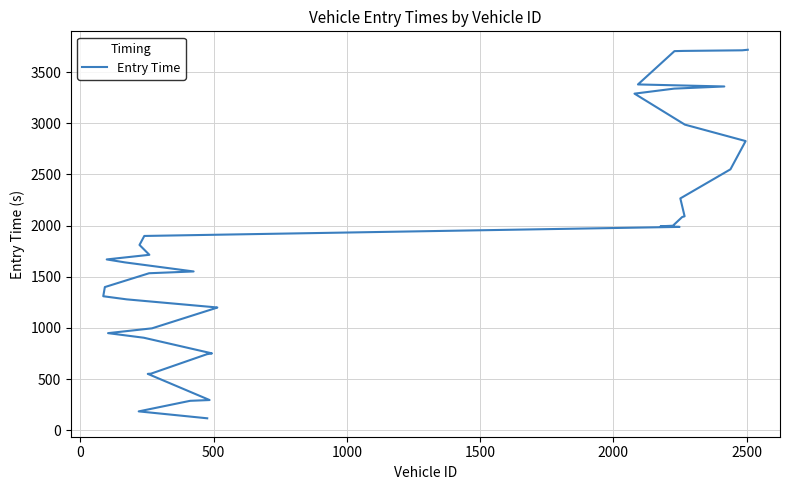

Reading left to right, list all the values displayed in this chart.

116.5	184.1	287.4	294.9	550.6	552.7	742.8	750.8	903.8	948.6	995.6	1197.5	1199.3	1278.6	1309.1	1398.8	1533.9	1551.4	1640.1	1668.8	1714.0	1810.4	1898.2	1986.7	1992.9	1998.1	2083.4	2090.2	2265.1	2549.3	2825.3	2986.0	3288.8	3337.9	3358.9	3378.8	3704.3	3706.3	3712.2	3717.6